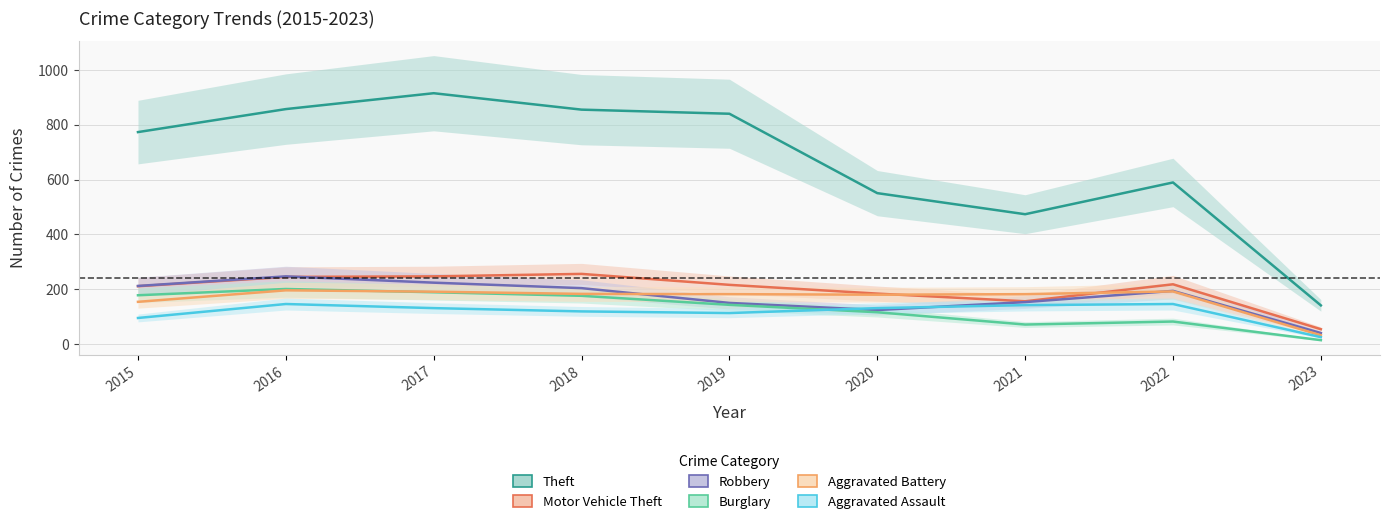

What is the value of the Robbery point at the 2nd from the left?

247